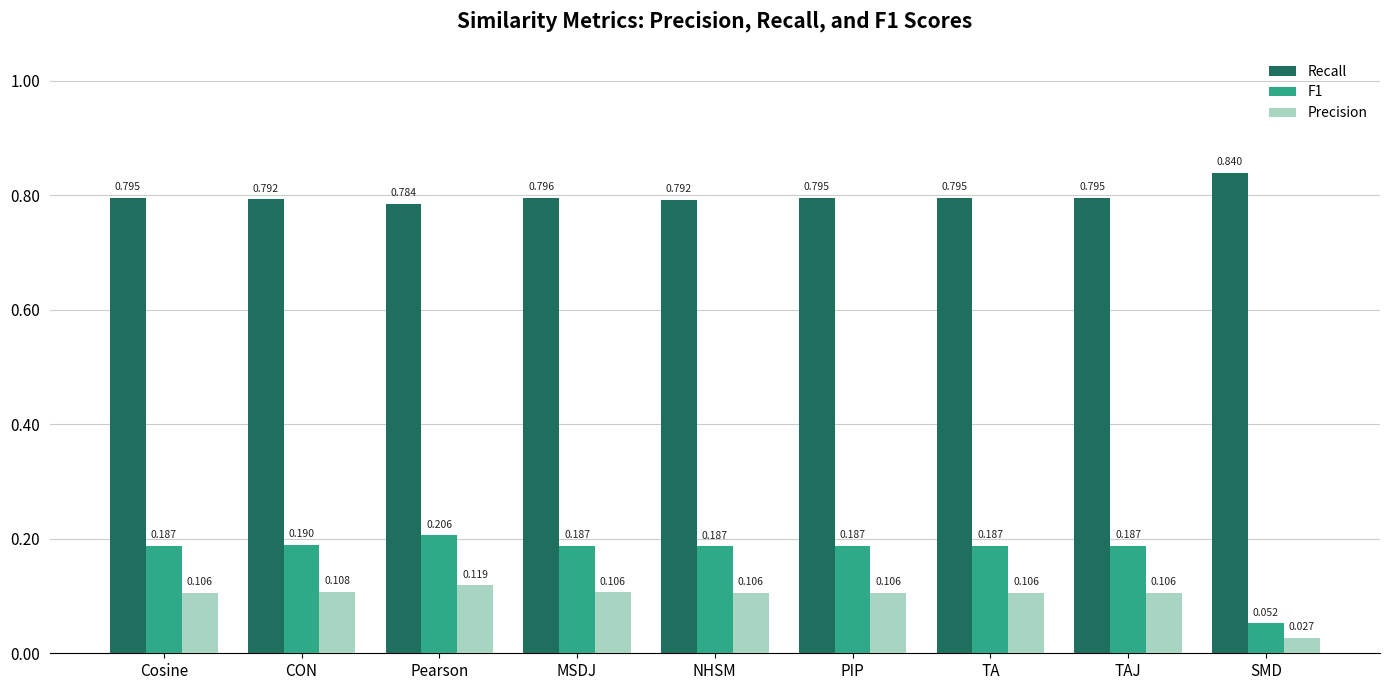

Where is Recall nearest to the value 0?

Pearson